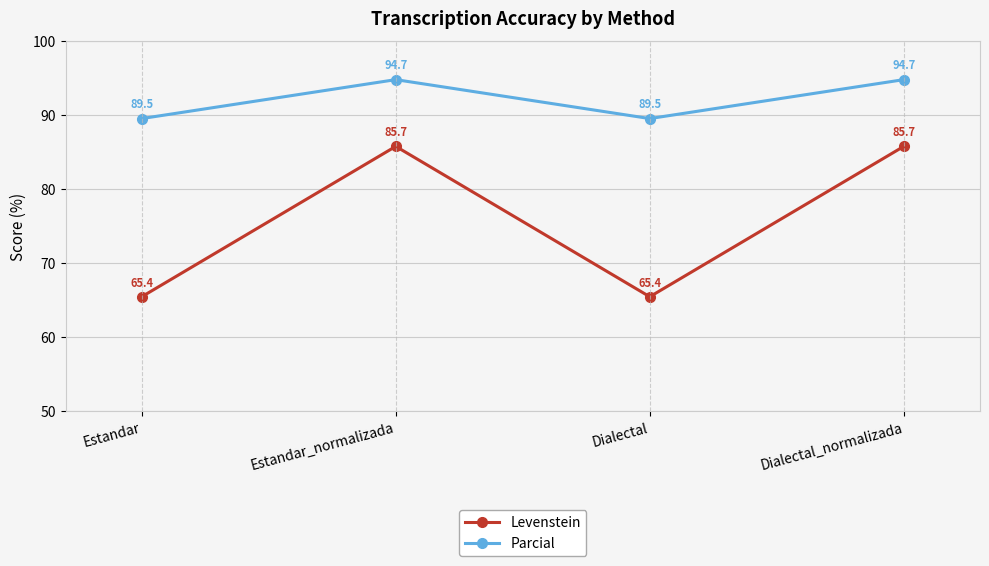

Count the number of data series in this chart.

2